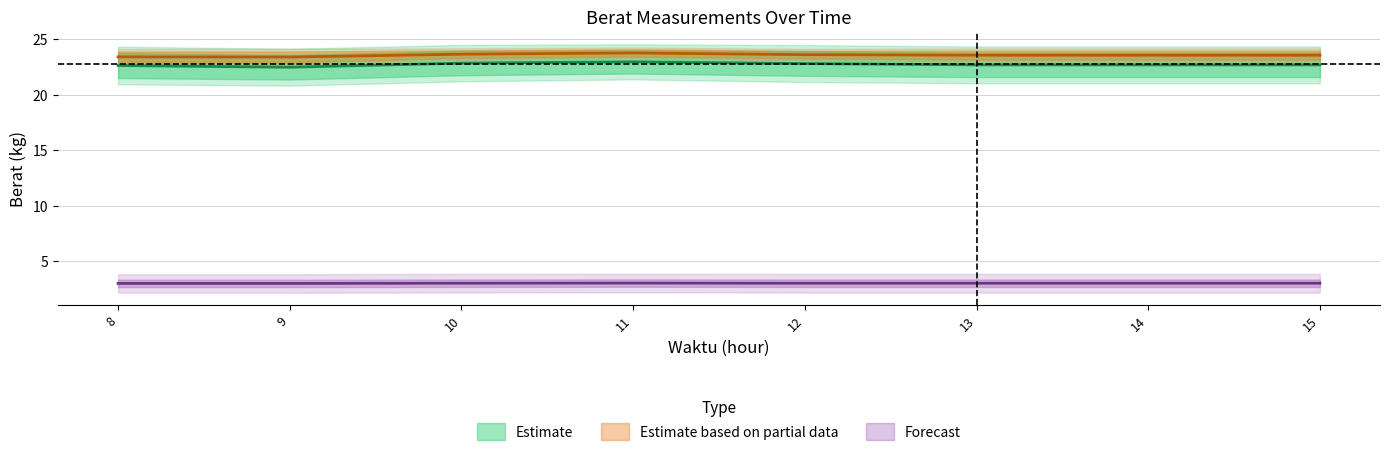

What is the sum of all berat_F3 values?

188.4